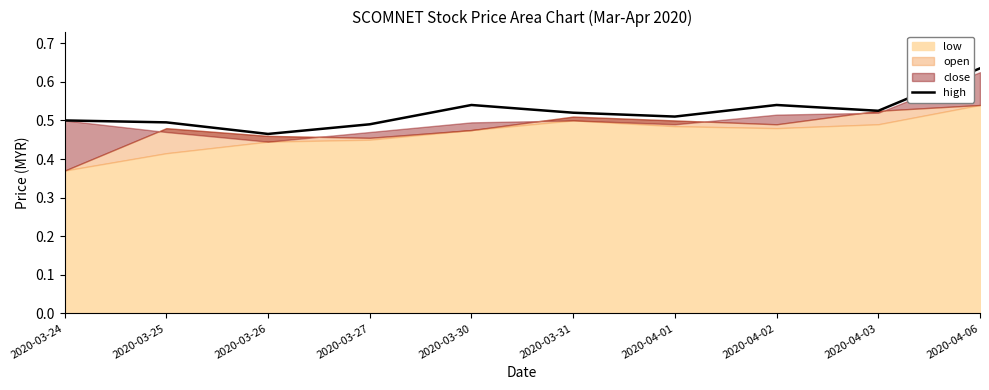

Between 2020-04-01 and 2020-04-03, which is larger?

2020-04-03